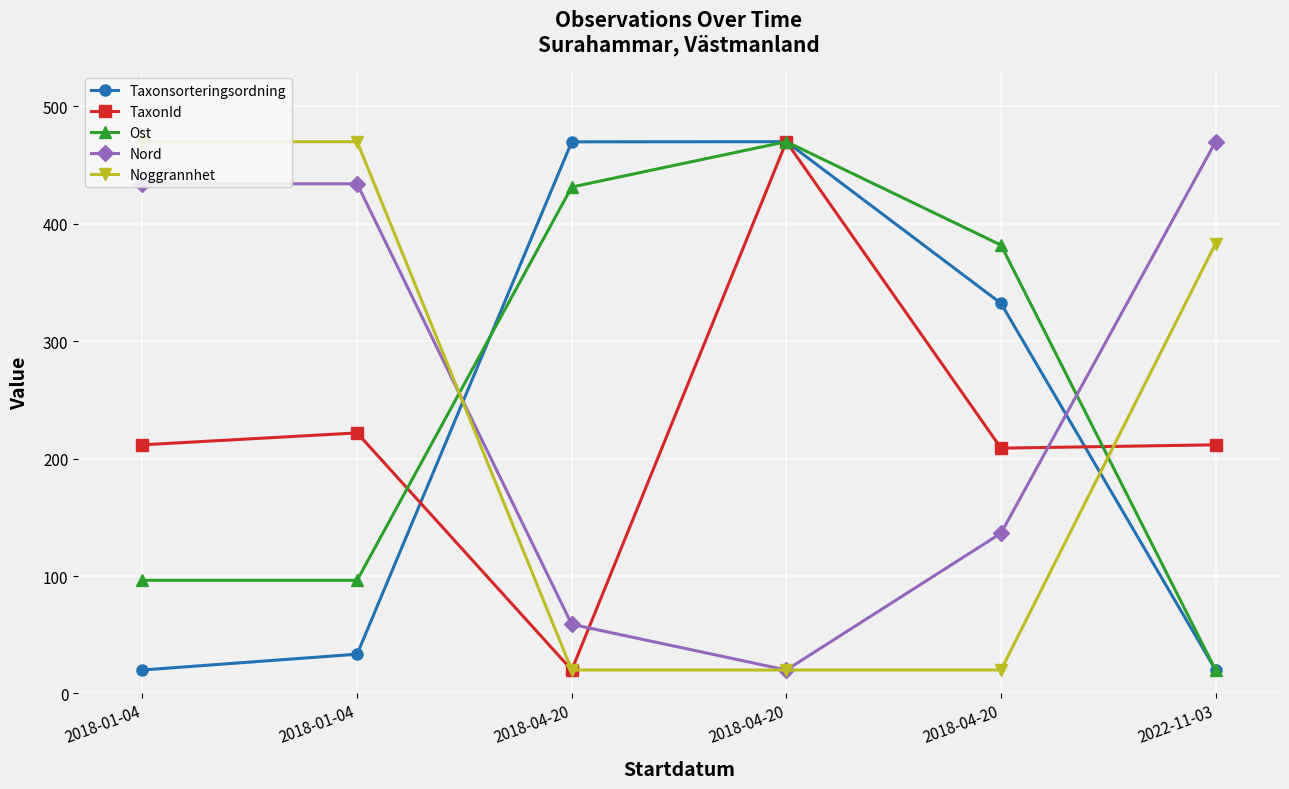

List the labels in order of Taxonsorteringsordning value, smallest first.

2018-01-04, 2022-11-03, 2018-01-04, 2018-04-20, 2018-04-20, 2018-04-20